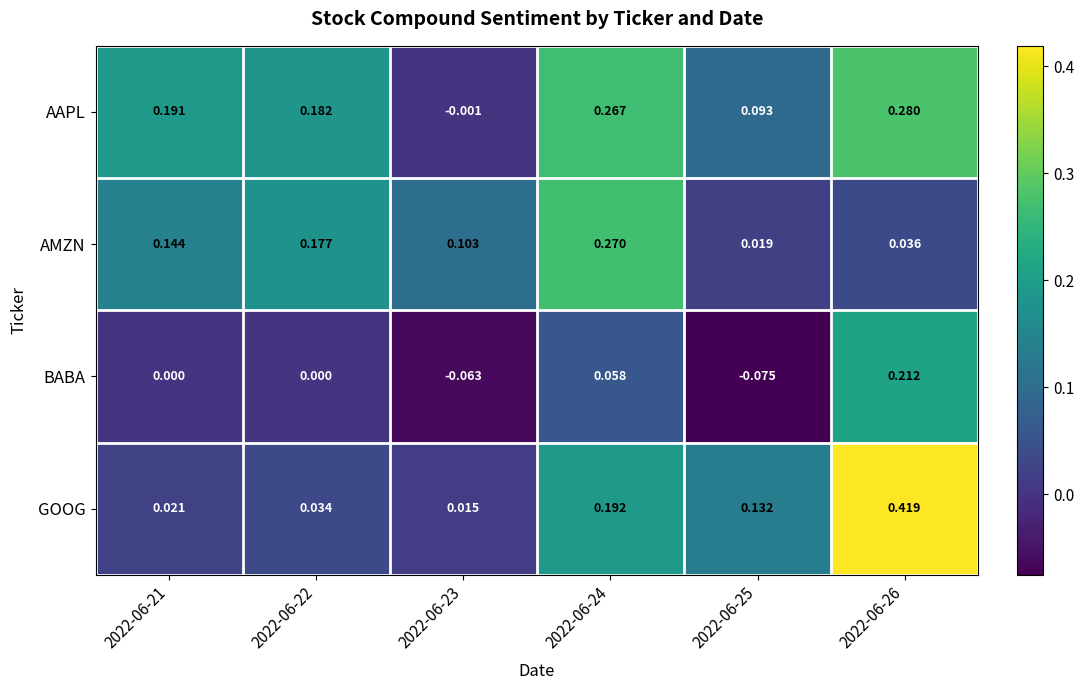

Is the value of AMZN at 2022-06-23 greater than the value of AAPL at 2022-06-26?

No